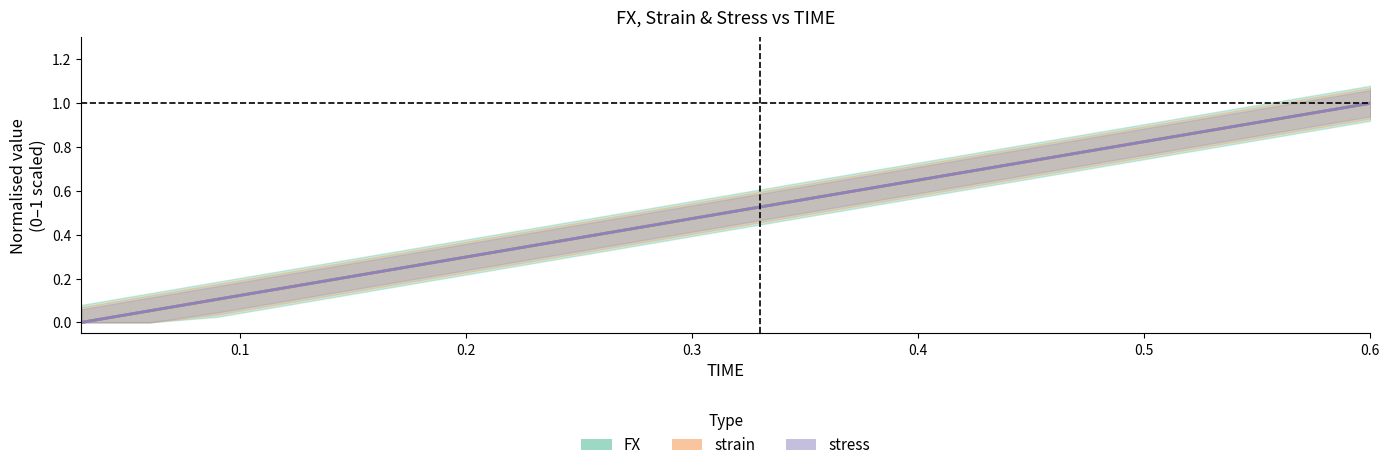

How many distinct data groups are displayed?

3